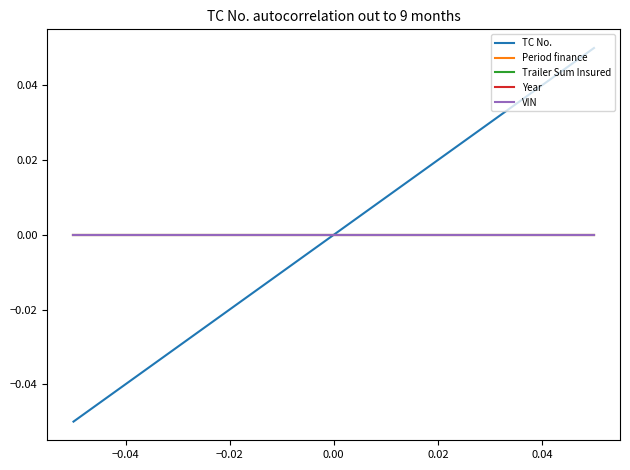

What is the smallest value displayed?

-0.1